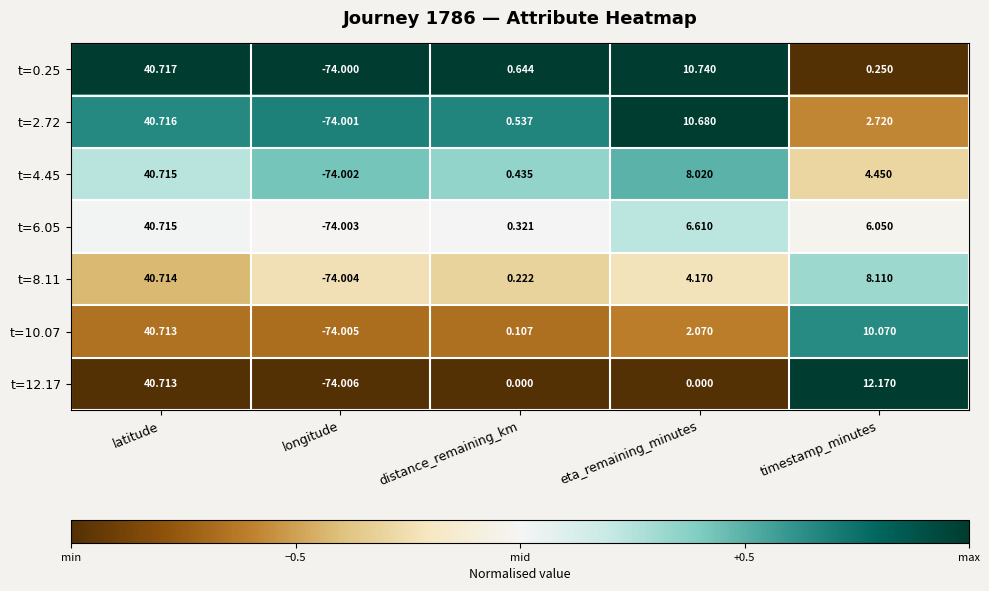

At which label is t=6.05 closest to -16?

distance_remaining_km